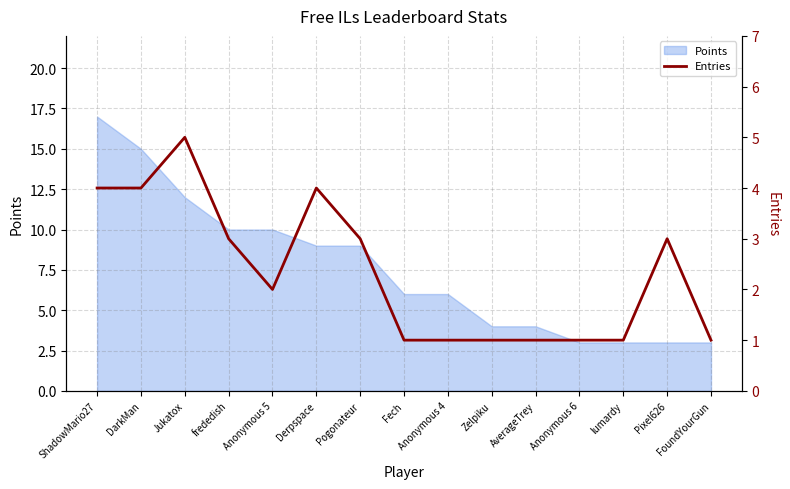

What is the difference between the second highest and second lowest values?

3